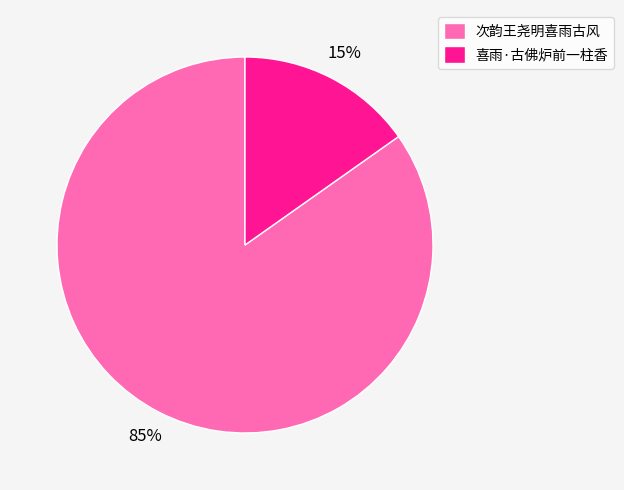

Which has a higher value, 次韵王尧明喜雨古风 or 喜雨·古佛炉前一柱香?

次韵王尧明喜雨古风